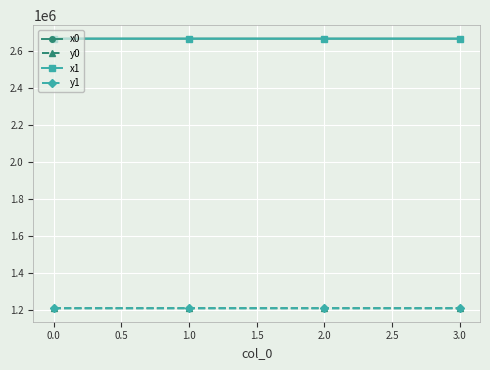

True or false: x0 and y0 cross at least once.

False